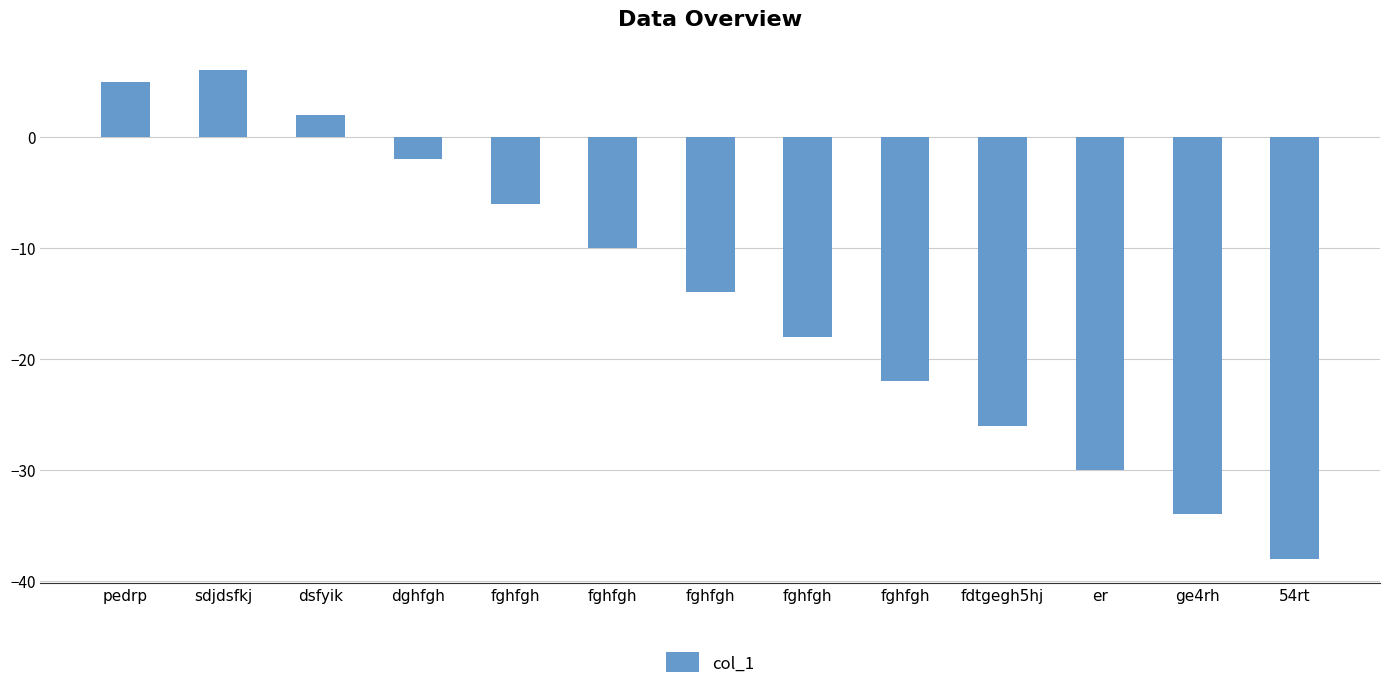

How many bars are there in total?

13